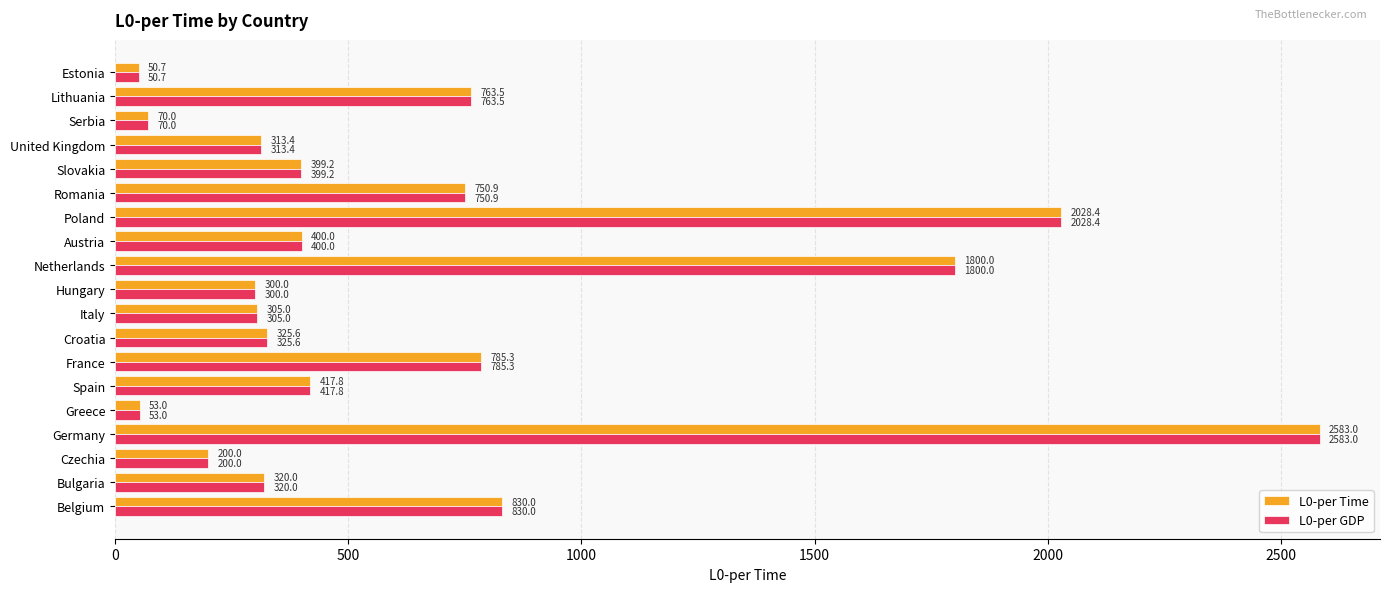

At which label does L0-per Time reach its peak?

Germany